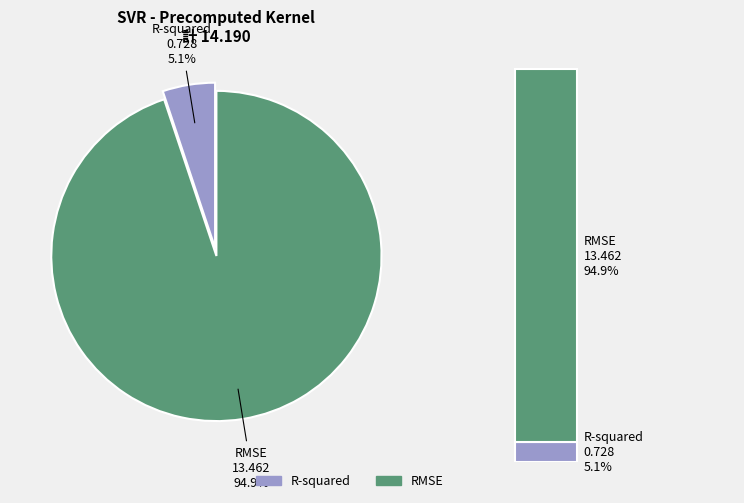

Is there any slice that represents more than half of the pie?

Yes